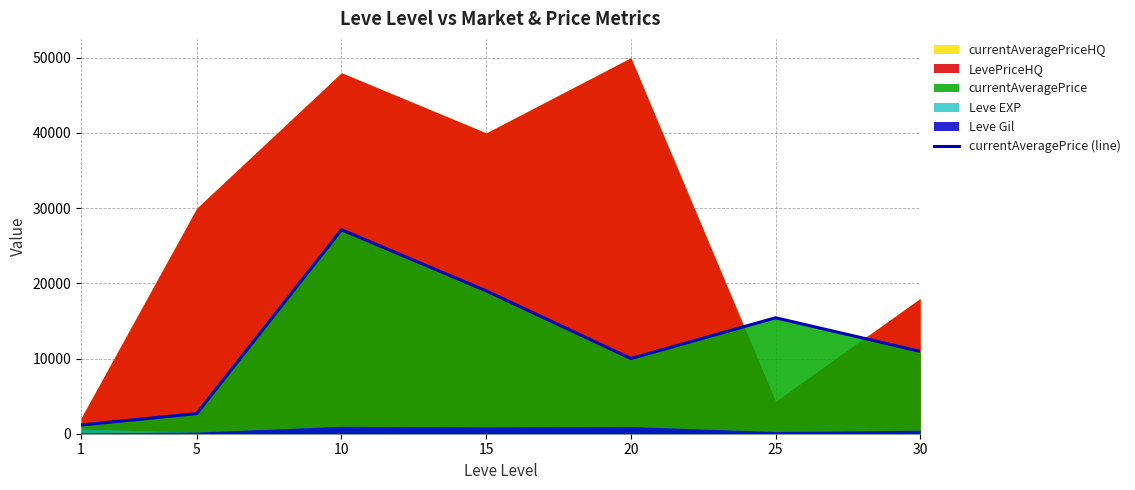

What is the sum of the values at 15 and 20?

29000.0